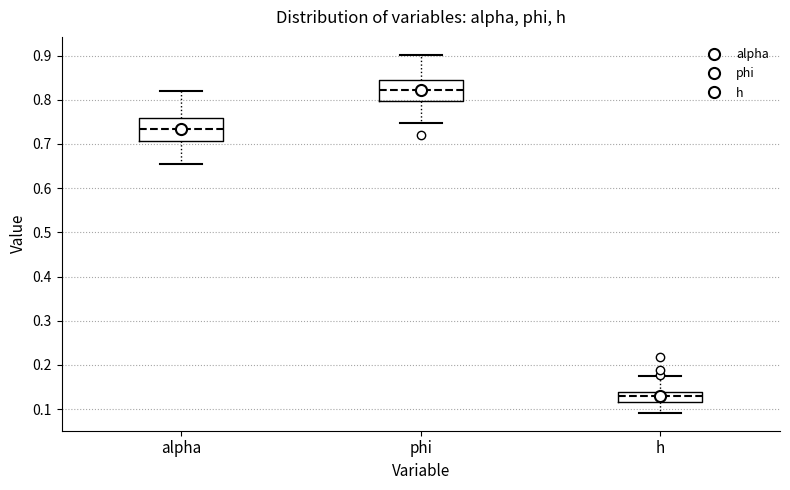

Reading left to right, transcribe this box plot: for each box, give where its median line is, the range the box spans, and where its two whiskers end, as read against the y-axis. The values are not printed on the chart, so give them approximately, as read against the axis.

alpha: median 0.73, box 0.71 to 0.76, whiskers 0.65 to 0.82
phi: median 0.82, box 0.80 to 0.84, whiskers 0.75 to 0.90
h: median 0.13, box 0.12 to 0.14, whiskers 0.09 to 0.17